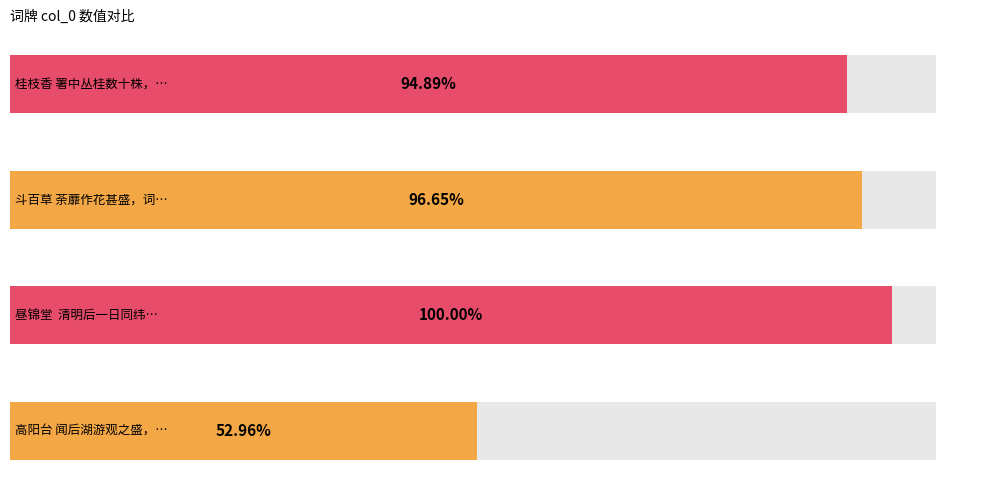

Does the chart contain stacked bars?

No